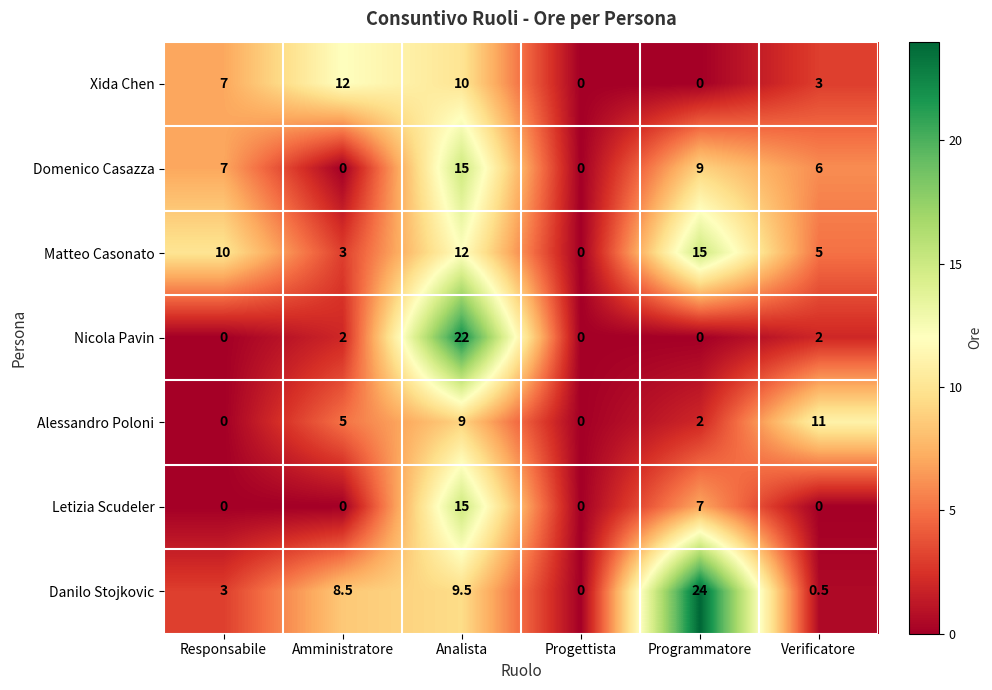

What is the difference between the maximum and minimum values in the Nicola Pavin series?

22.0